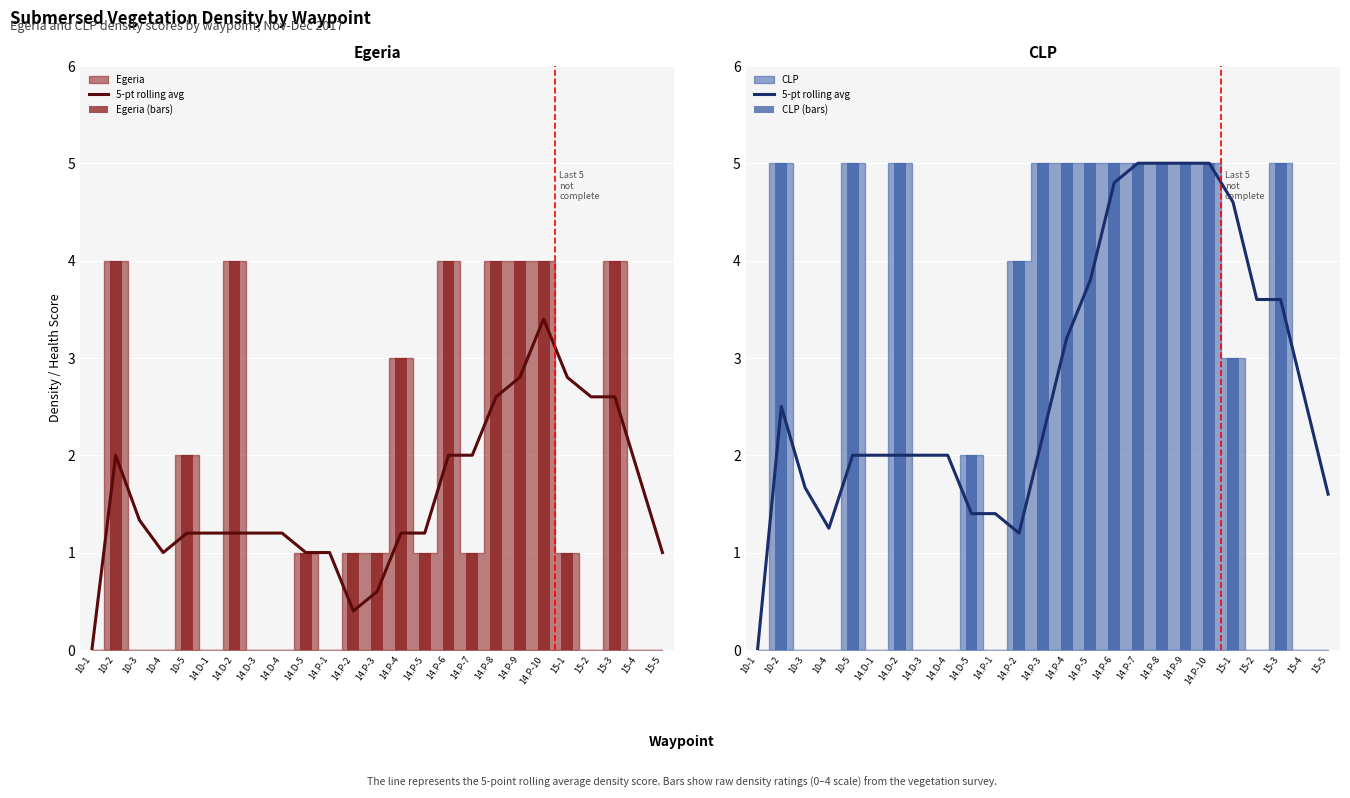

Rank the series by their maximum value, from highest to lowest.

5-pt rolling avg, CLP (bars), Egeria (bars)